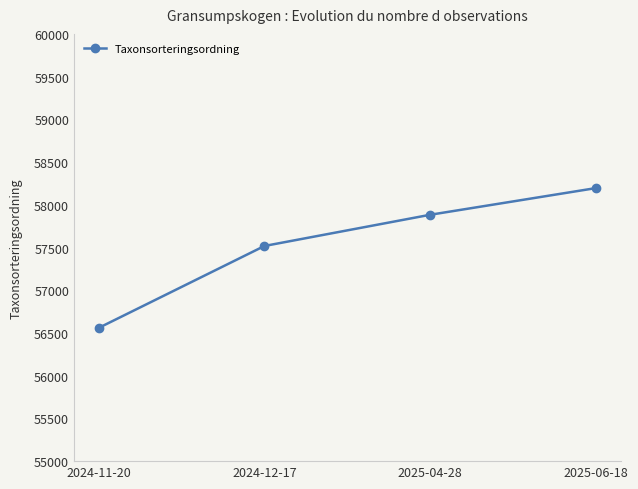

How many lines are shown in the chart?

1